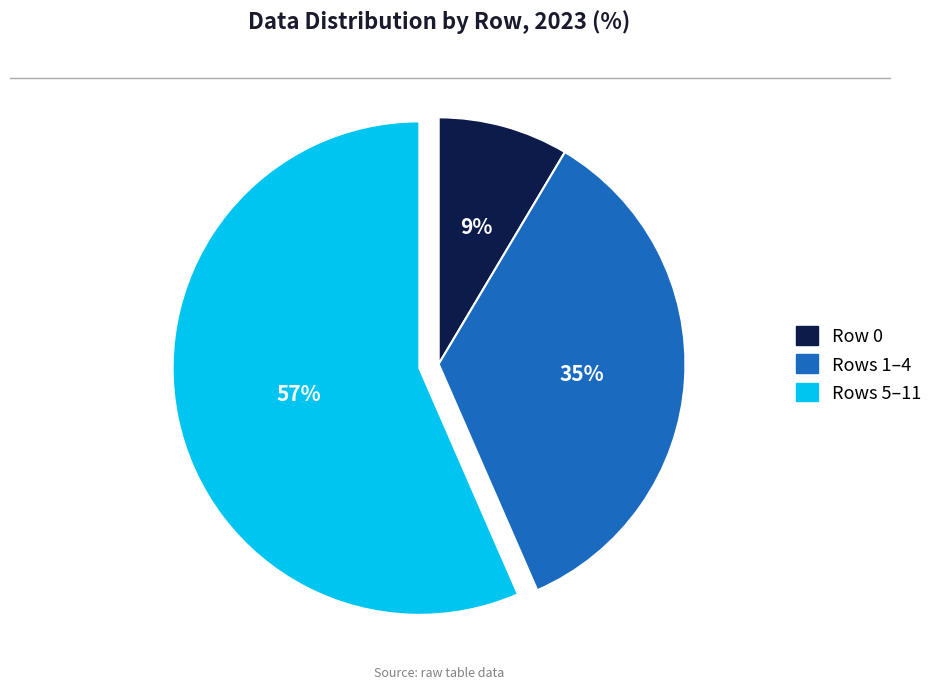

How many slices are in this pie chart?

3